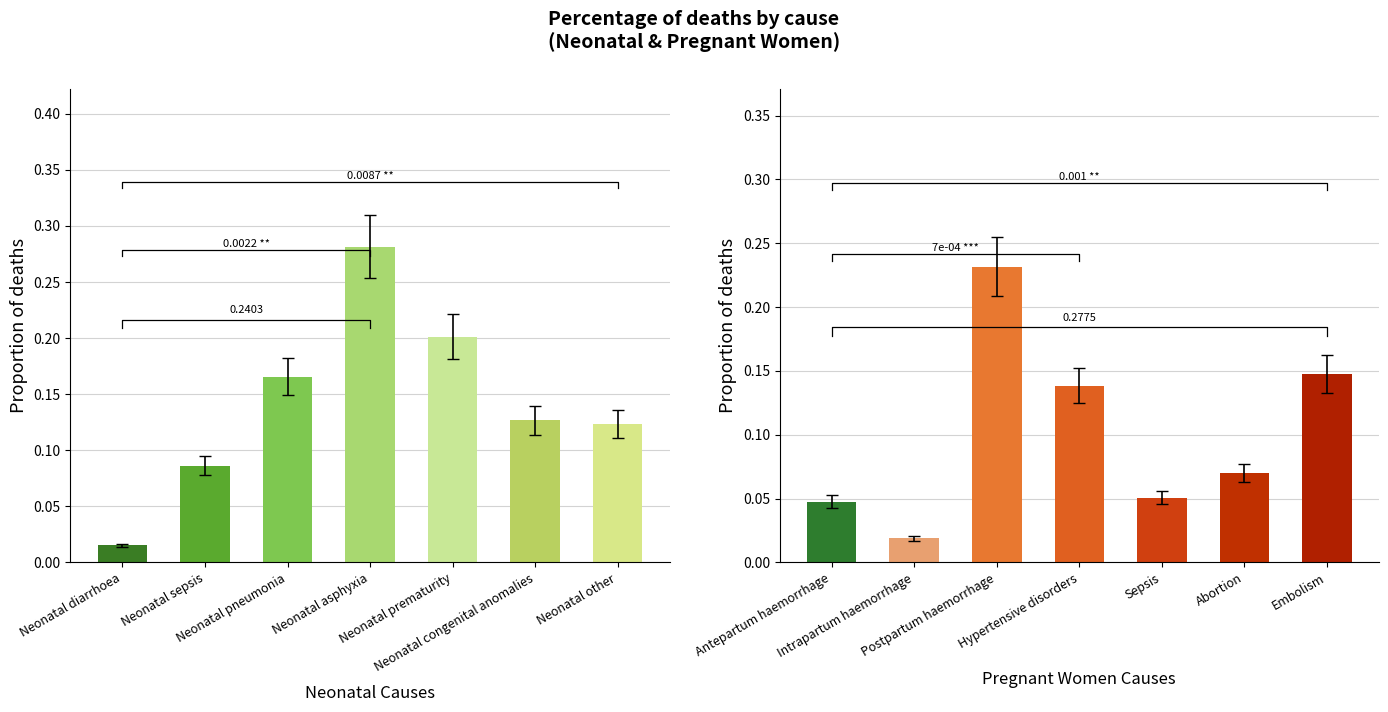

What position from the right is Neonatal congenital anomalies?

2